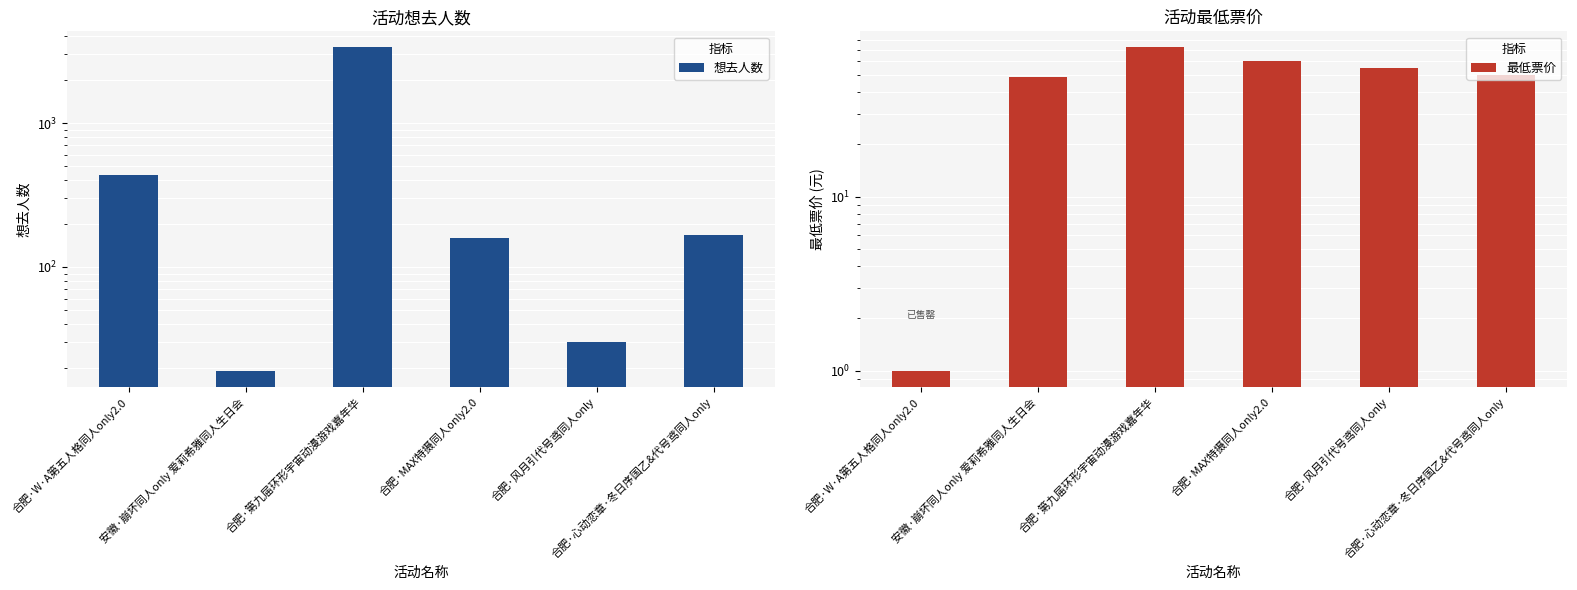

What is the greatest value displayed?

3347